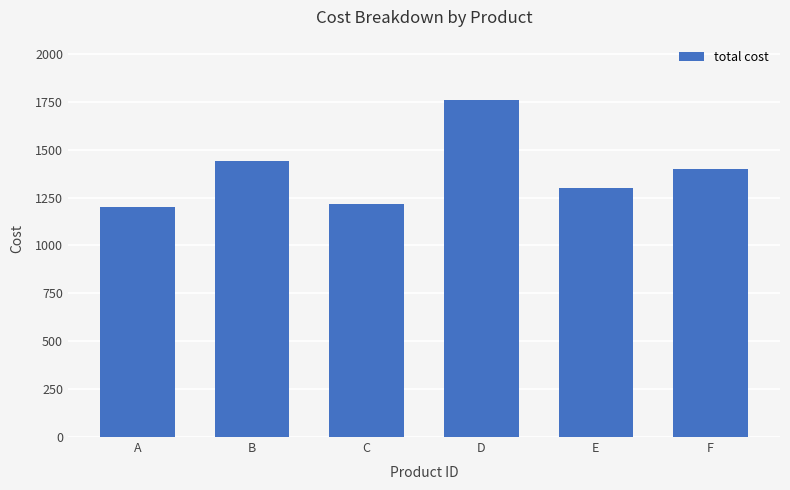

At which category does the chart reach its peak across all series?

D